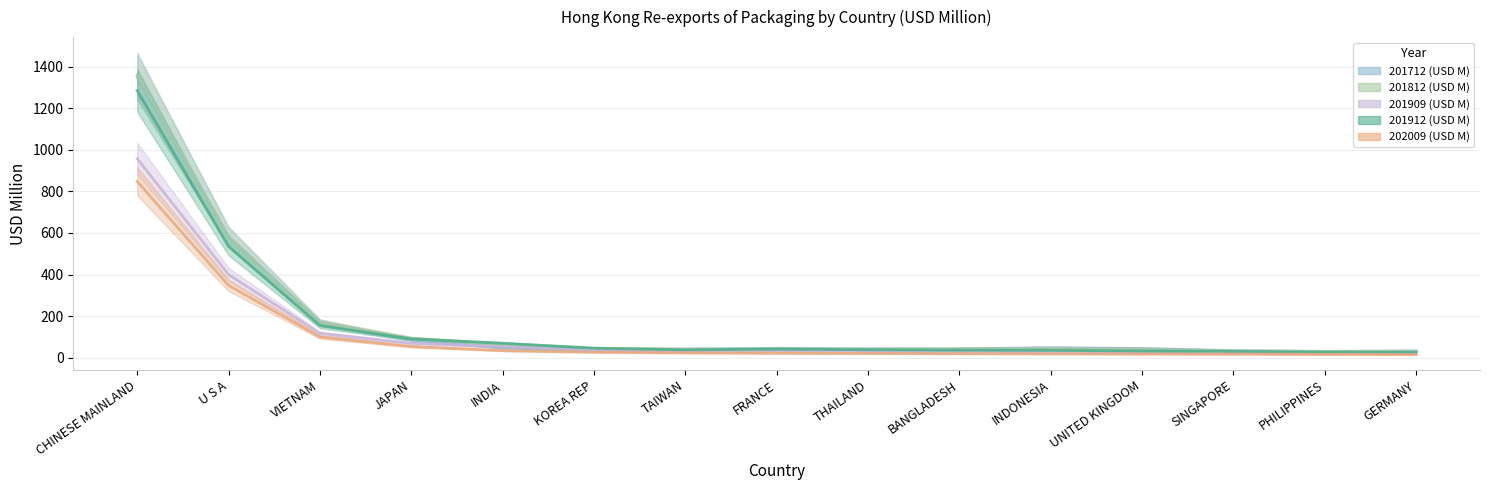

Where is 201712 (USD M) nearest to the value 902?

U S A